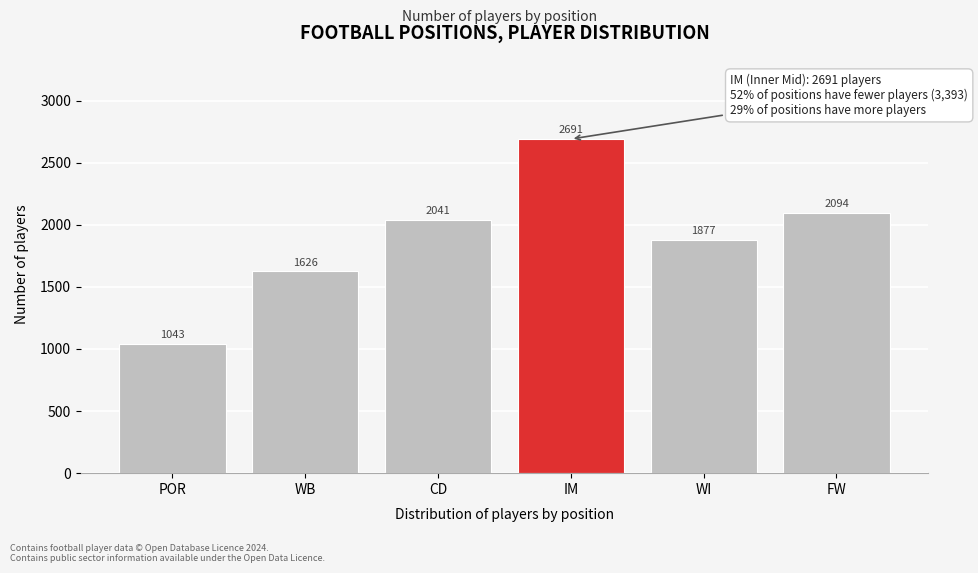

Reading left to right, list all the values displayed in this chart.

POR=1043	WB=1626	CD=2041	IM=2691	WI=1877	FW=2094